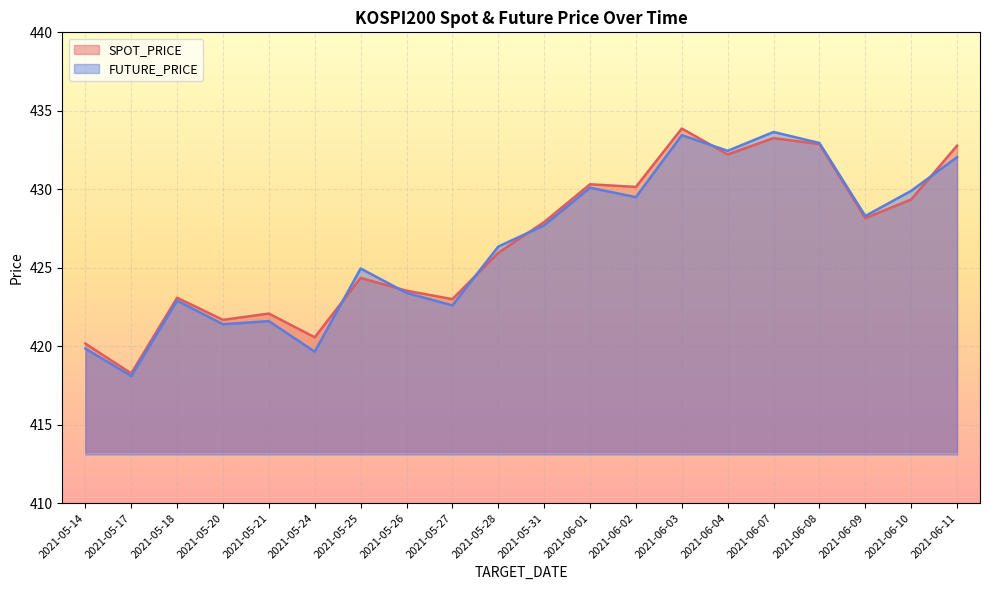

Reading left to right, extract all data points from this chart.

SPOT_PRICE: 420.2	418.3	423.1	421.7	422.1	420.6	424.4	423.5	423.0	425.9	427.9	430.3	430.1	433.9	432.2	433.3	432.9	428.2	429.4	432.8
FUTURE_PRICE: 419.9	418.1	422.9	421.4	421.6	419.6	424.9	423.4	422.6	426.4	427.7	430.1	429.5	433.4	432.4	433.6	432.9	428.3	429.9	432.1